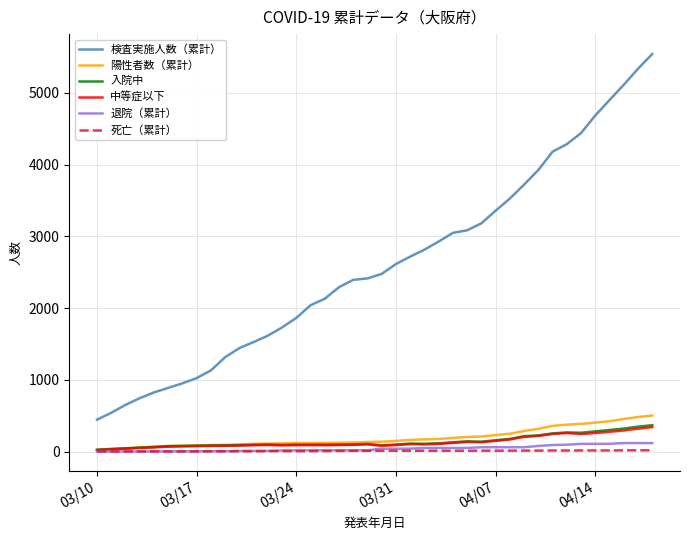

How many categories are shown in the chart?

40